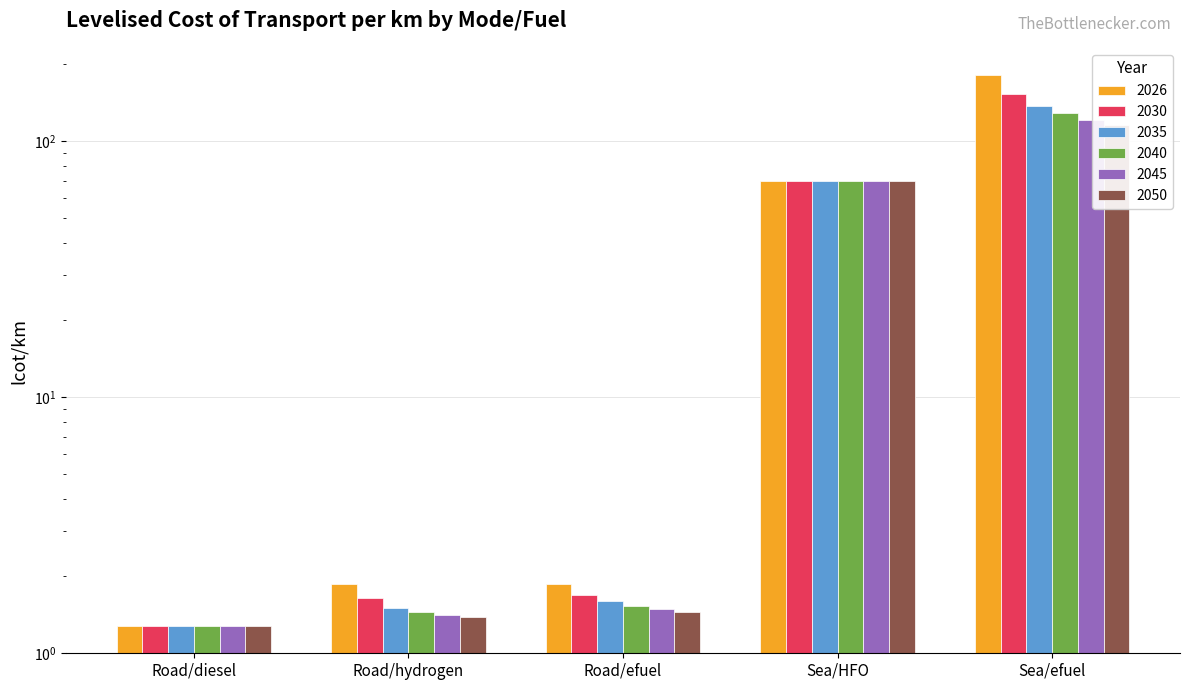

What is the spread (max minus min) of values at Sea/efuel?

65.0